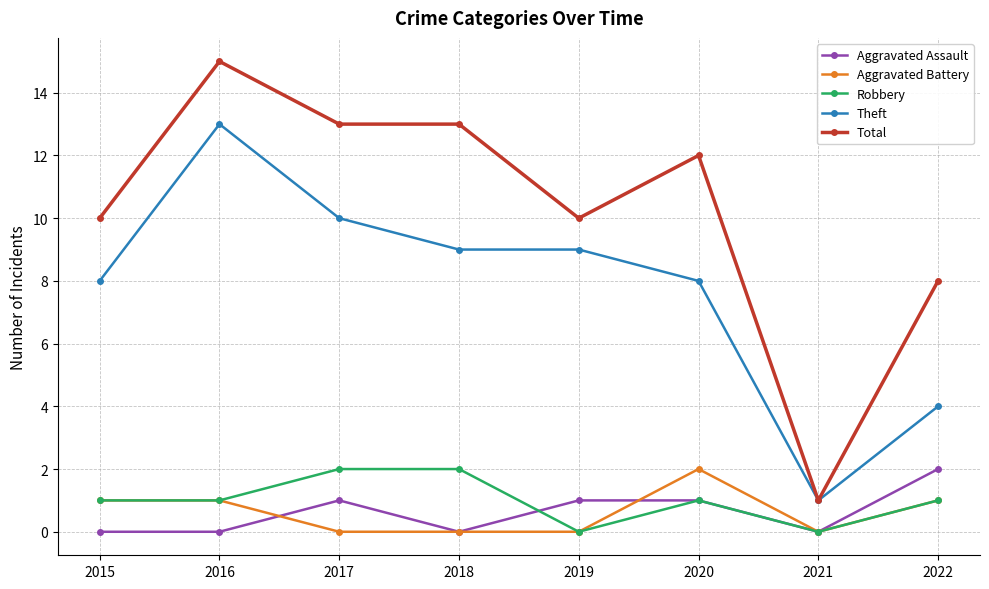

Reading left to right, extract all data points from this chart.

Aggravated Assault: 2015=0	2016=0	2017=1	2018=0	2019=1	2020=1	2021=0	2022=2
Aggravated Battery: 2015=1	2016=1	2017=0	2018=0	2019=0	2020=2	2021=0	2022=1
Robbery: 2015=1	2016=1	2017=2	2018=2	2019=0	2020=1	2021=0	2022=1
Theft: 2015=8	2016=13	2017=10	2018=9	2019=9	2020=8	2021=1	2022=4
Total: 2015=10	2016=15	2017=13	2018=13	2019=10	2020=12	2021=1	2022=8